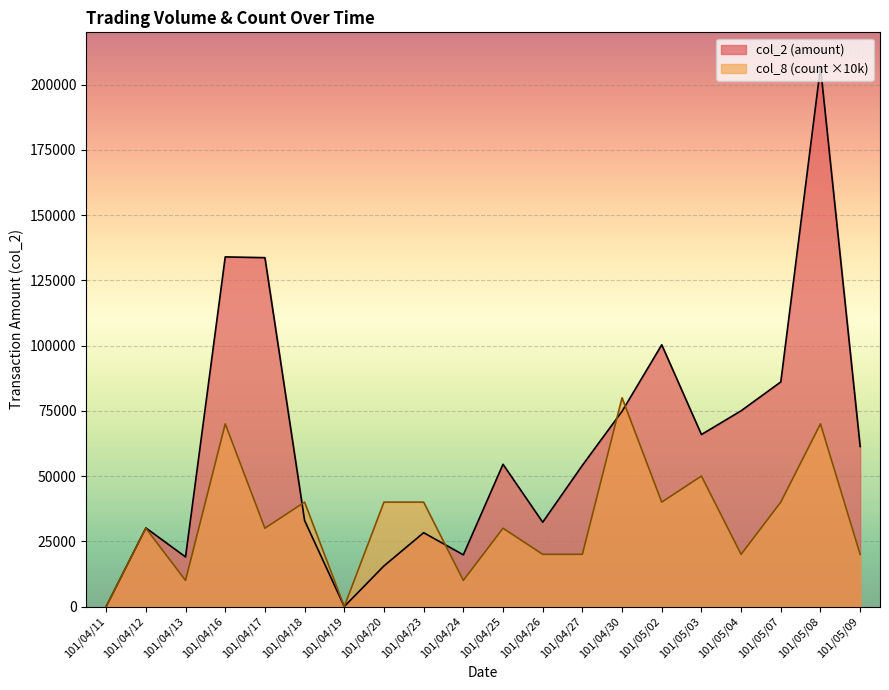

Where is the first local maximum for col_2?

101/04/12